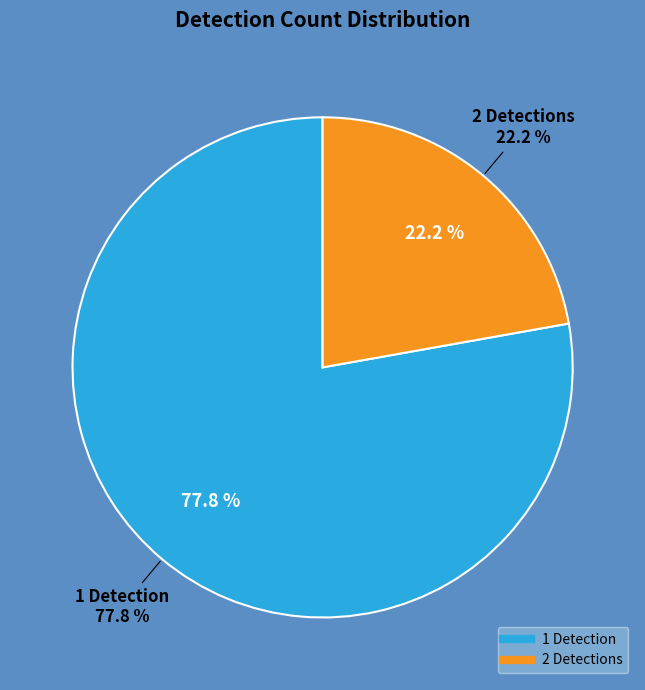

Is there a majority slice in this chart?

Yes